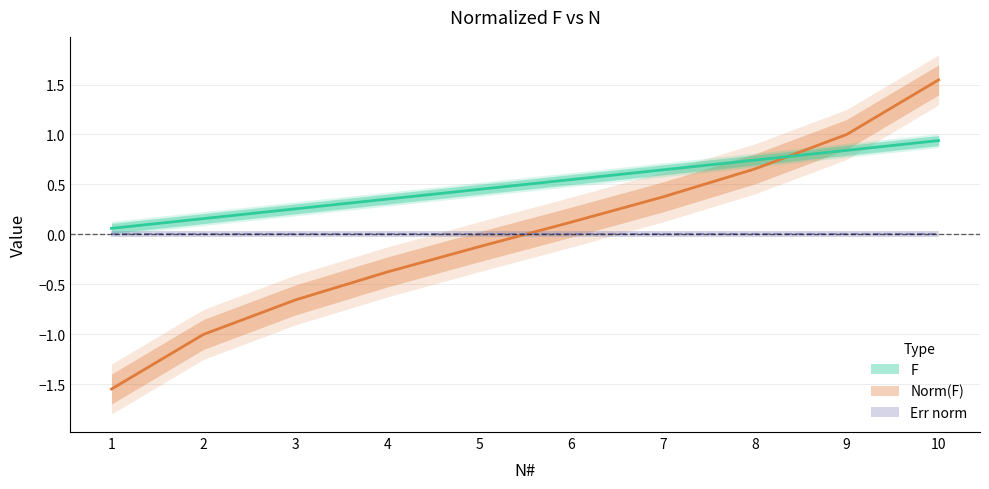

Read the Norm(F) line value at 2.

-1.0